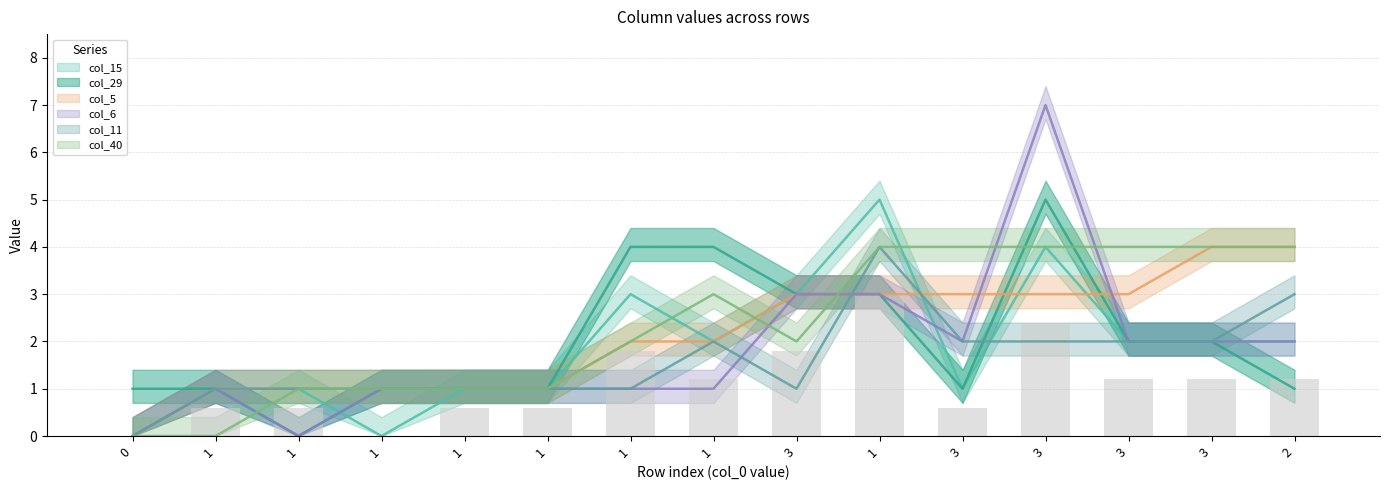

What is the label of the 15th bar from the left?

2